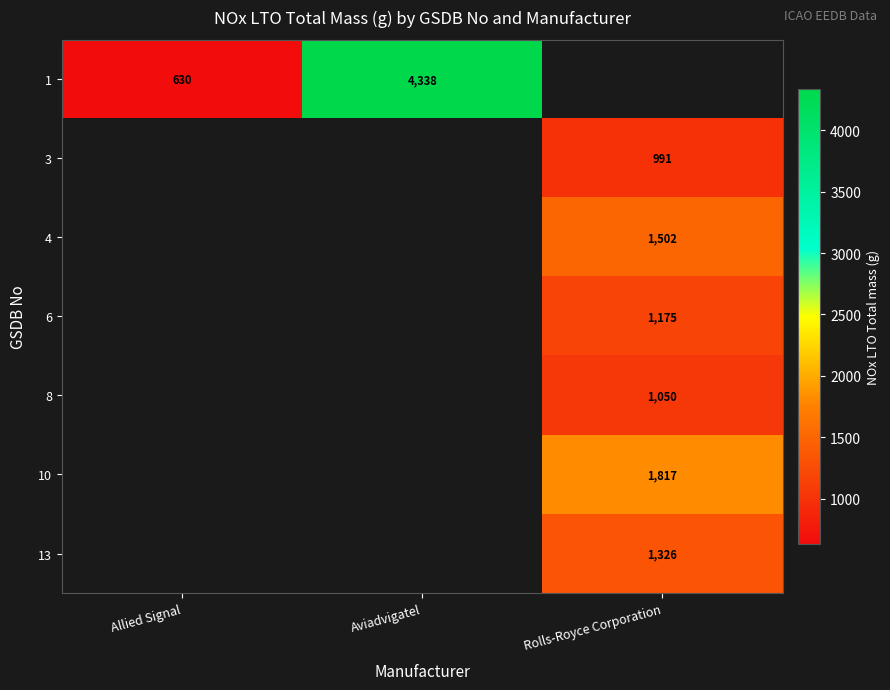

The value of 6 at Rolls-Royce Corporation is 1175. True or false?

True